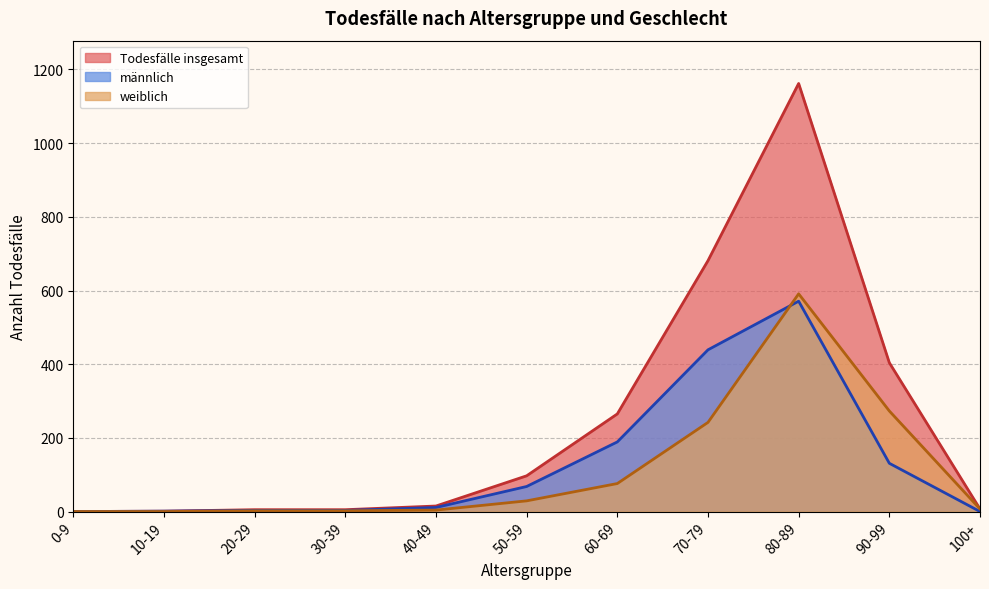

List the labels in order of weiblich value, largest first.

80-89, 90-99, 70-79, 60-69, 50-59, 100+, 40-49, 20-29, 30-39, 0-9, 10-19